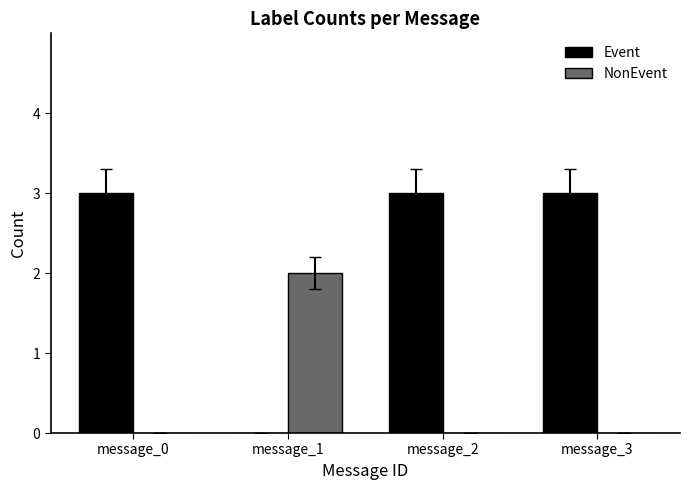

Which series changed the most between message_1 and message_2?

Event